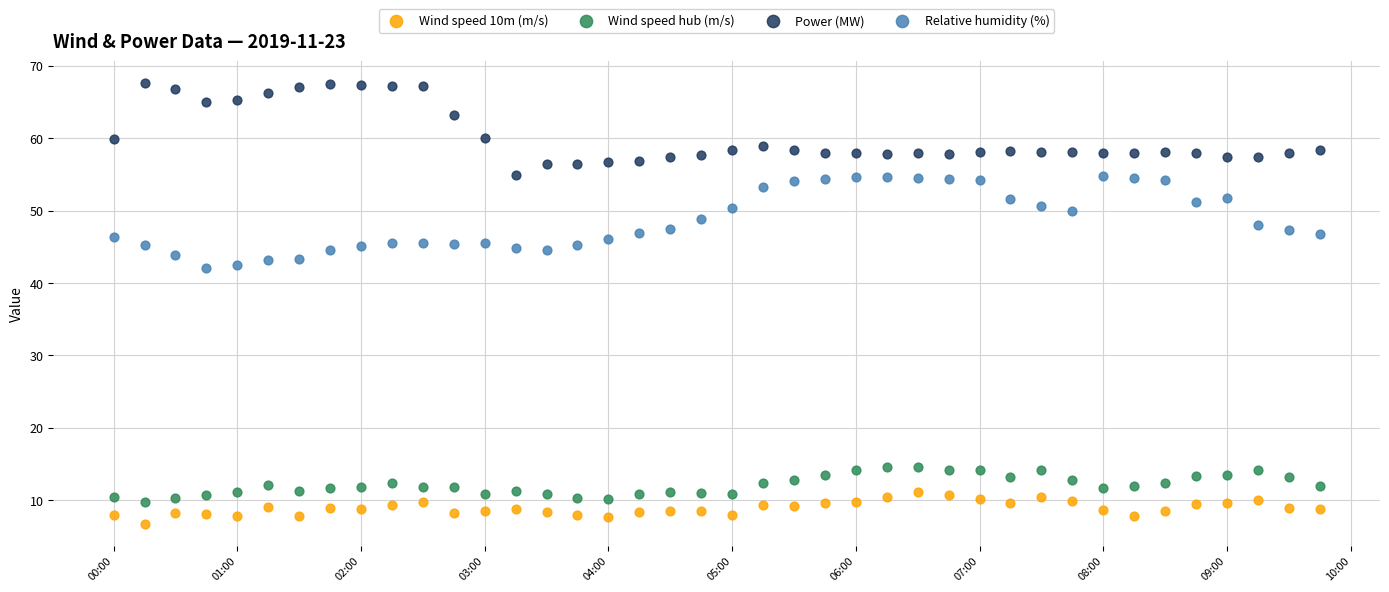

Which series contains the lowest Y value?

Wind speed 10m (m/s)